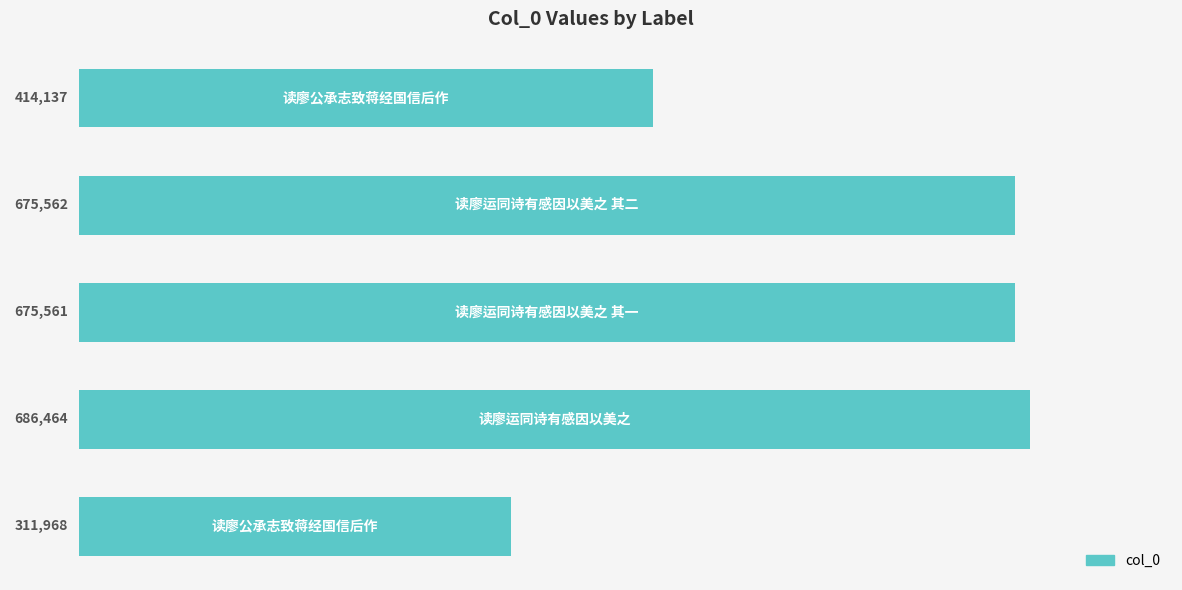

What is the value of the 2nd bar from the top?

675562